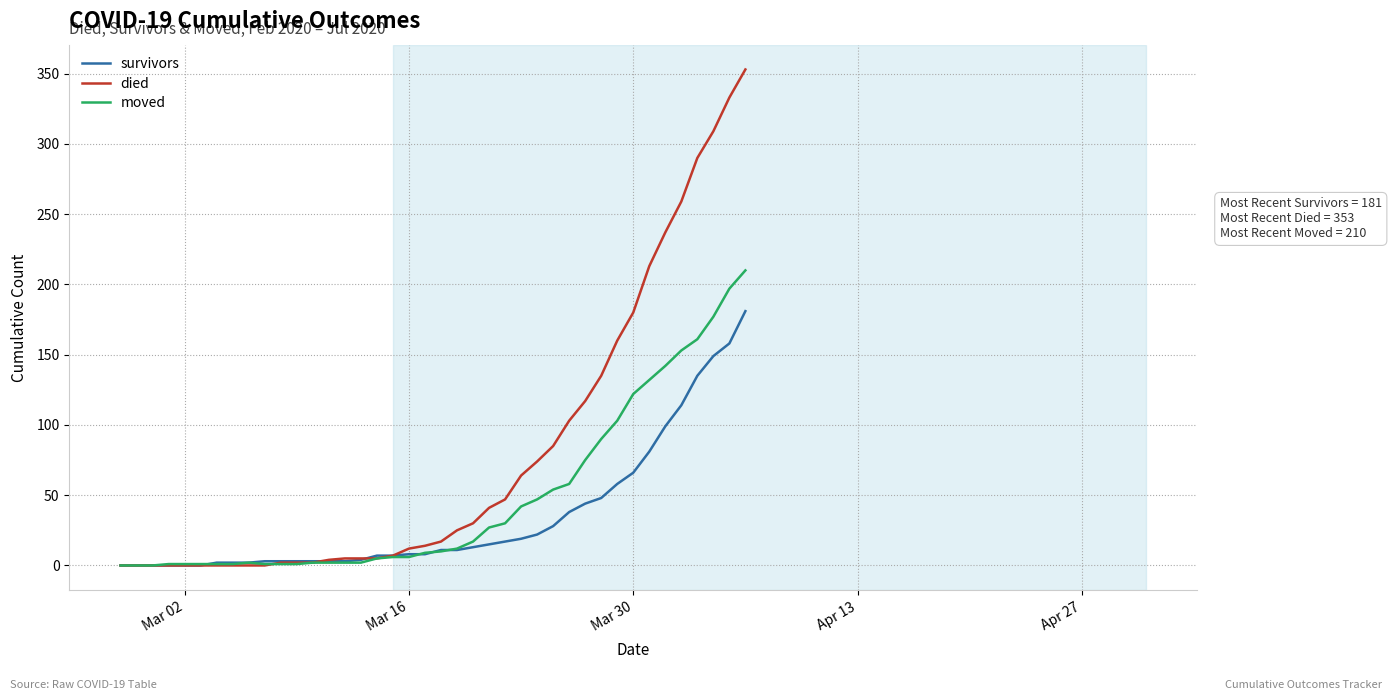

List the series in order of their peak value, highest first.

died, moved, survivors